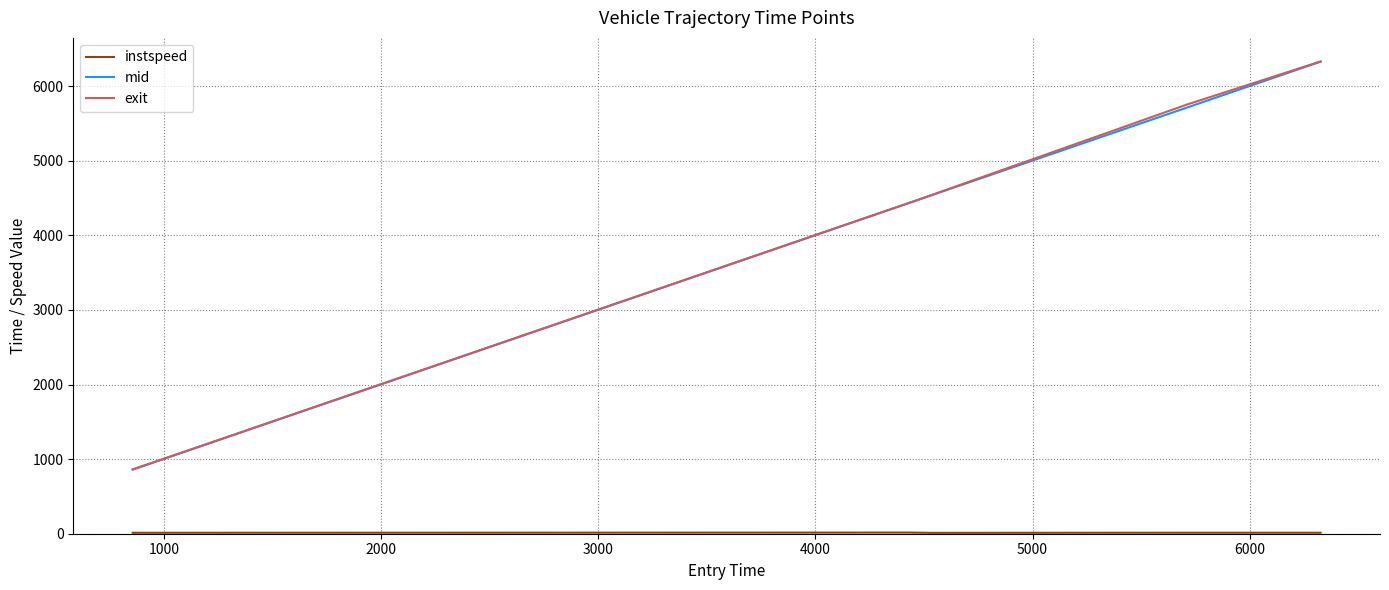

What is the lowest value of the exit series?

862.5